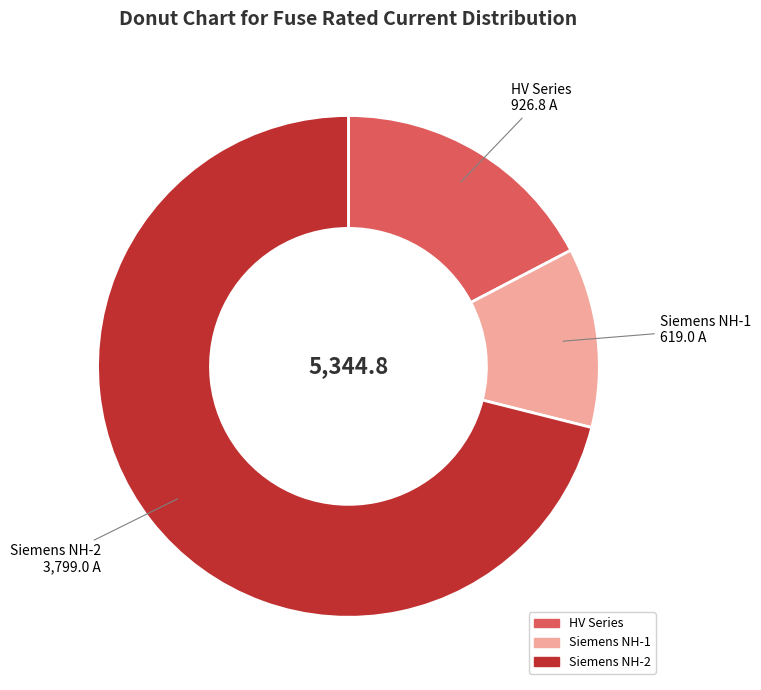

How many segments does this pie chart have?

3